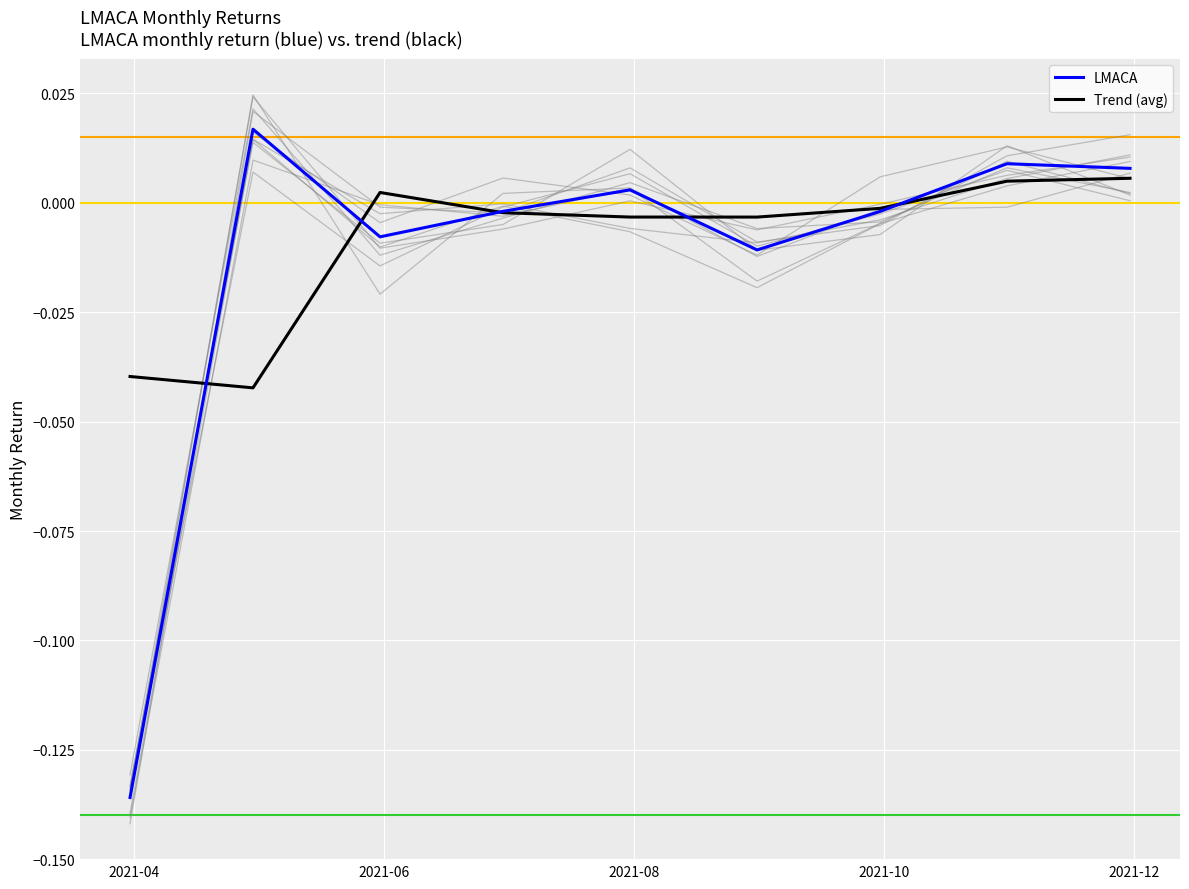

Between 2021-04 and 2021-10, which series saw the biggest shift?

LMACA